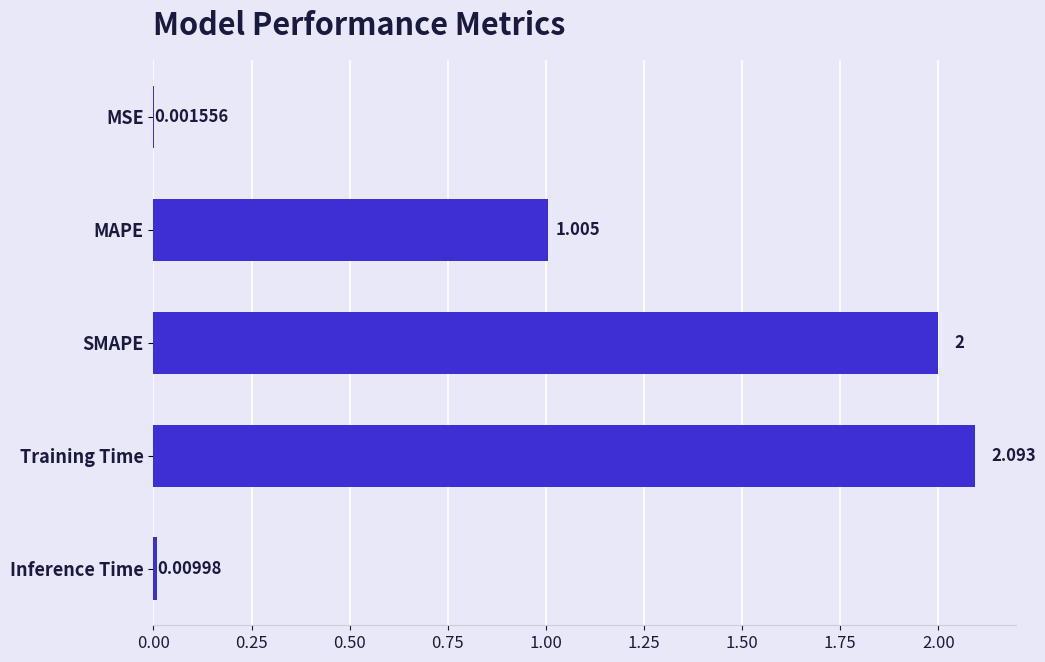

At which category does the chart reach its peak across all series?

Training Time